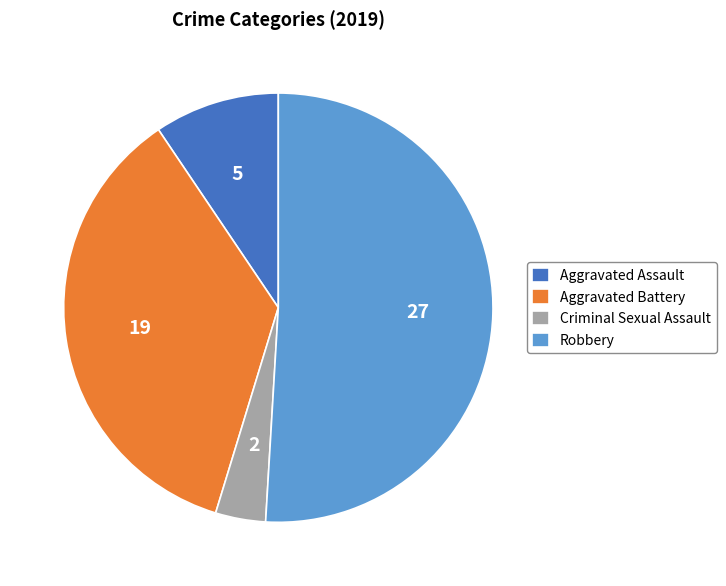

Does Aggravated Assault represent more than half of the total?

No